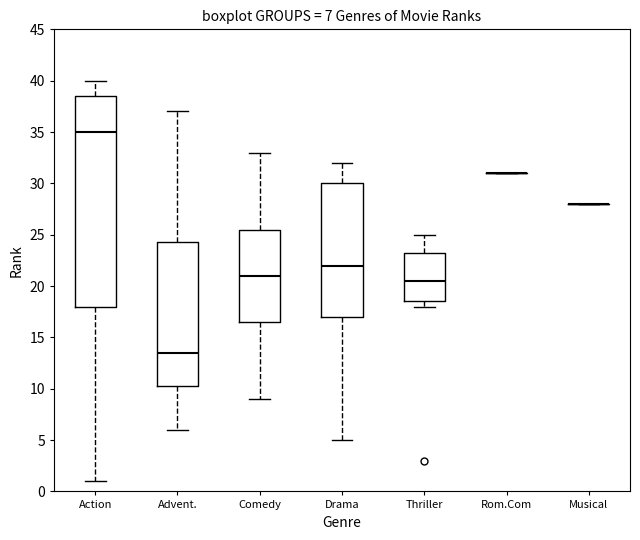

Which box is the tallest, from its lower edge to its upper edge?

Action